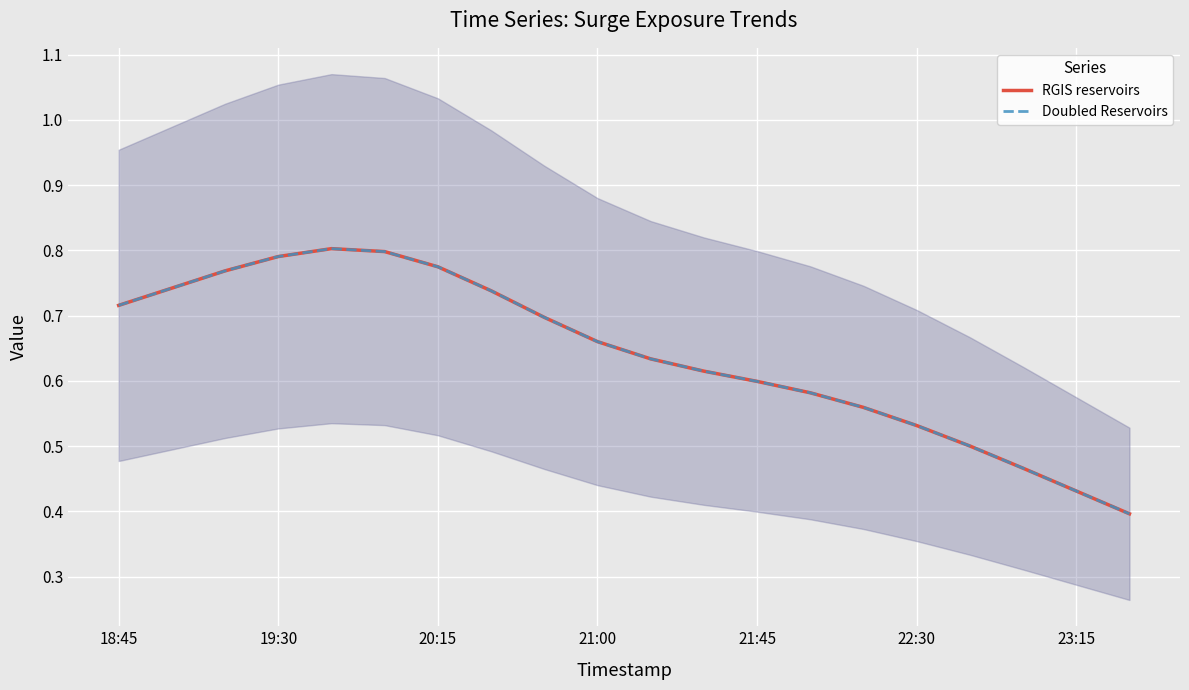

What are all the series names shown in the legend?

RGIS reservoirs, Doubled Reservoirs